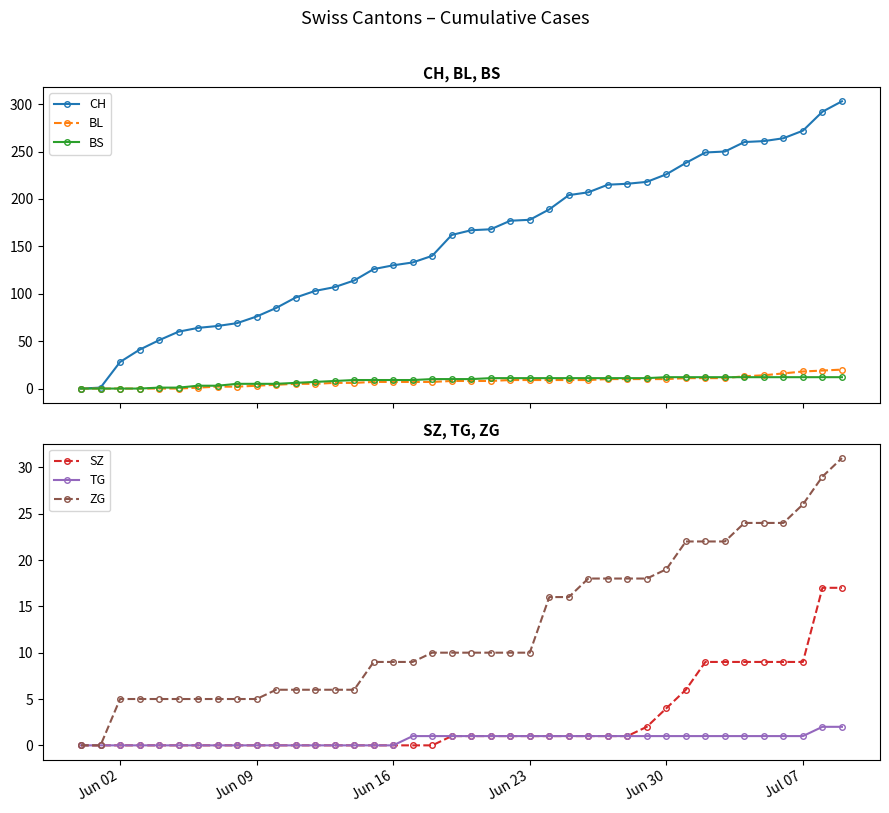

How many lines are shown in the chart?

6